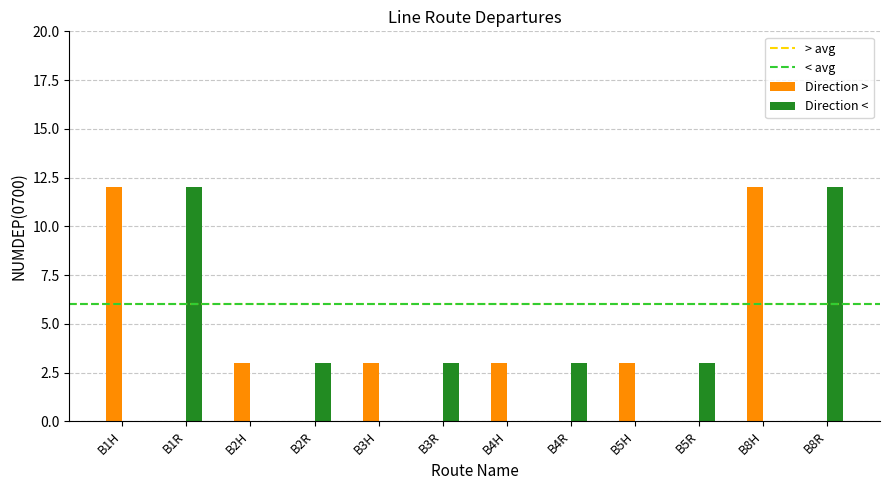

Reading left to right, transcribe all the data shown in this chart.

Direction >: B1H=12	B1R=0	B2H=3	B2R=0	B3H=3	B3R=0	B4H=3	B4R=0	B5H=3	B5R=0	B8H=12	B8R=0
Direction <: B1H=0	B1R=12	B2H=0	B2R=3	B3H=0	B3R=3	B4H=0	B4R=3	B5H=0	B5R=3	B8H=0	B8R=12